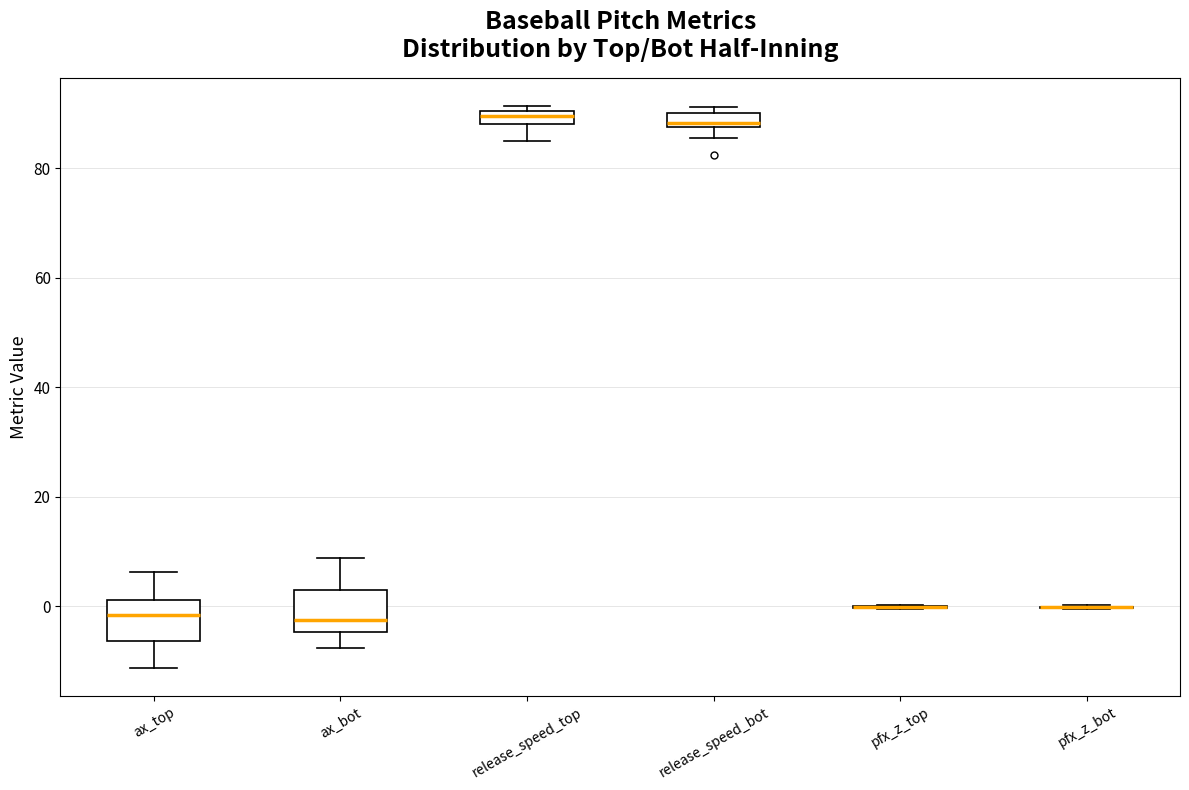

Where is the upper edge of the box for release_speed_top on the y-axis? The values are not printed on the chart, so give them approximately, as read against the axis.

90